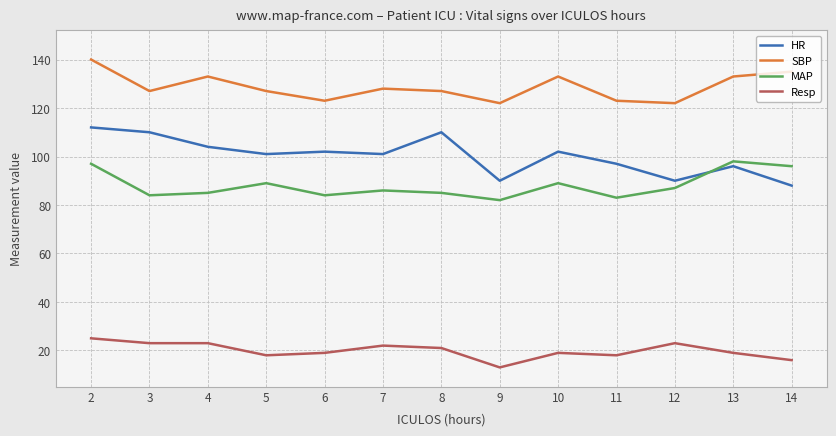

Which category has the highest value in the Resp series?

2